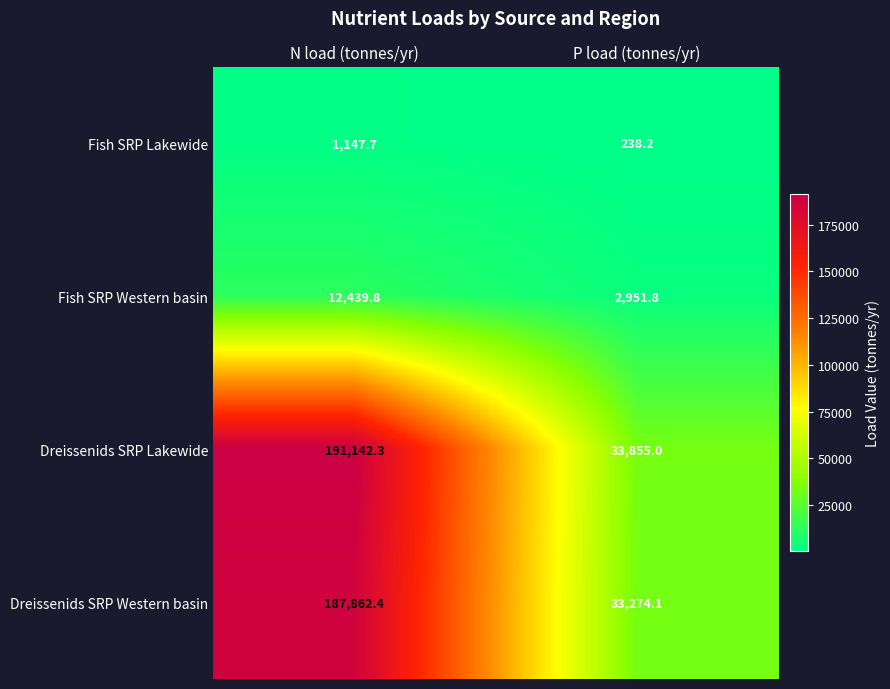

What is the difference between the maximum and minimum values in the Fish SRP Lakewide series?

909.5